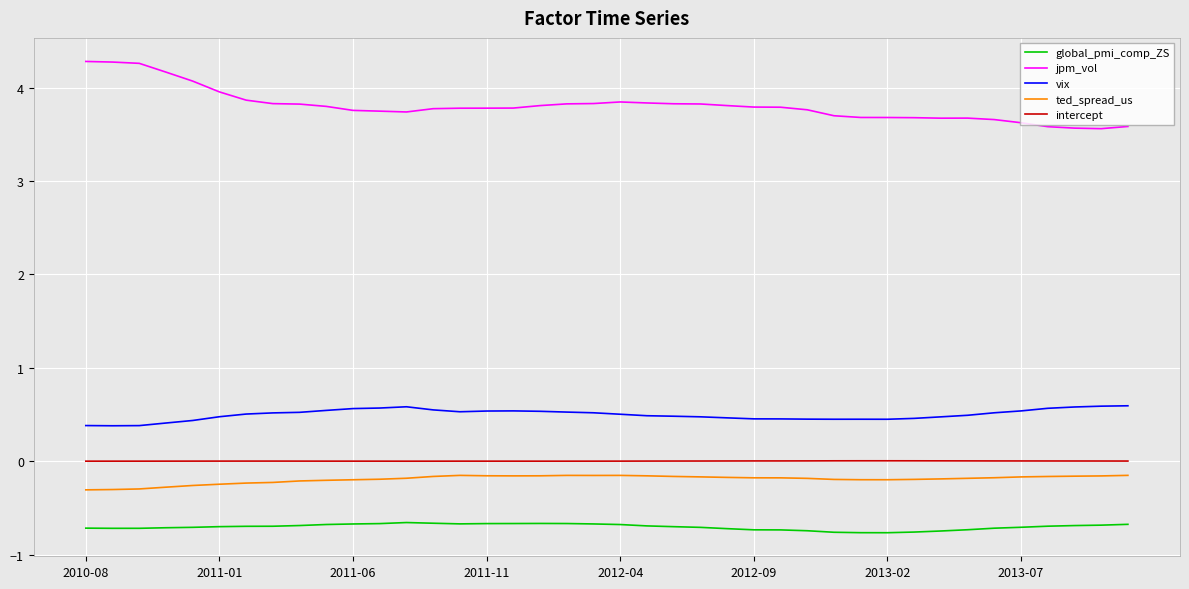

Which series has the widest spread of values?

jpm_vol